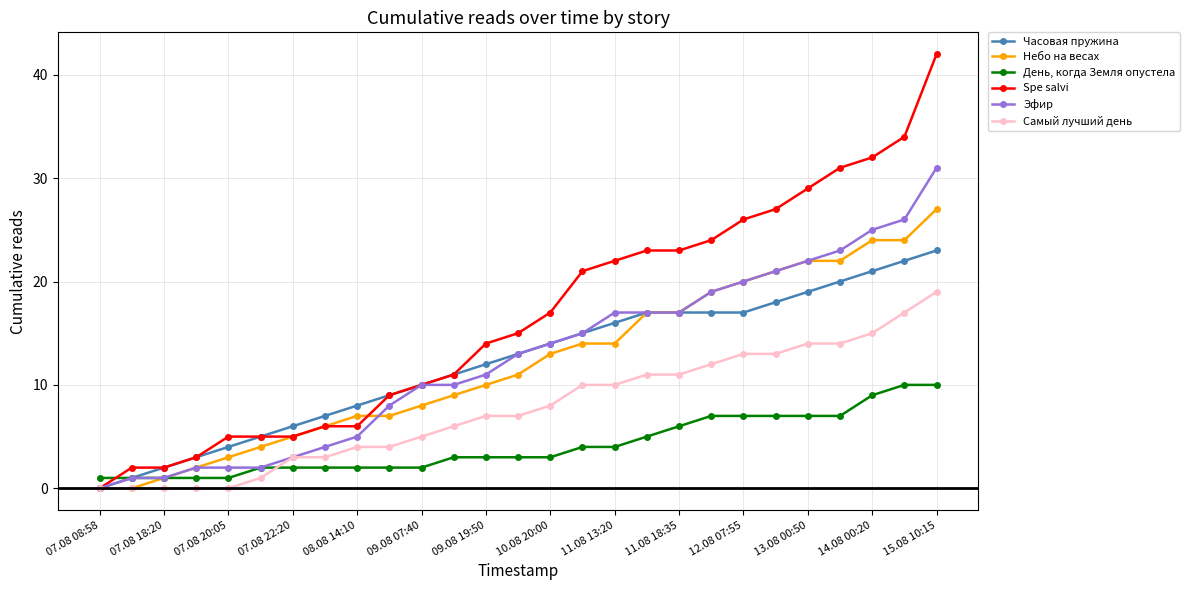

Which series has the largest total across all categories?

Spe salvi